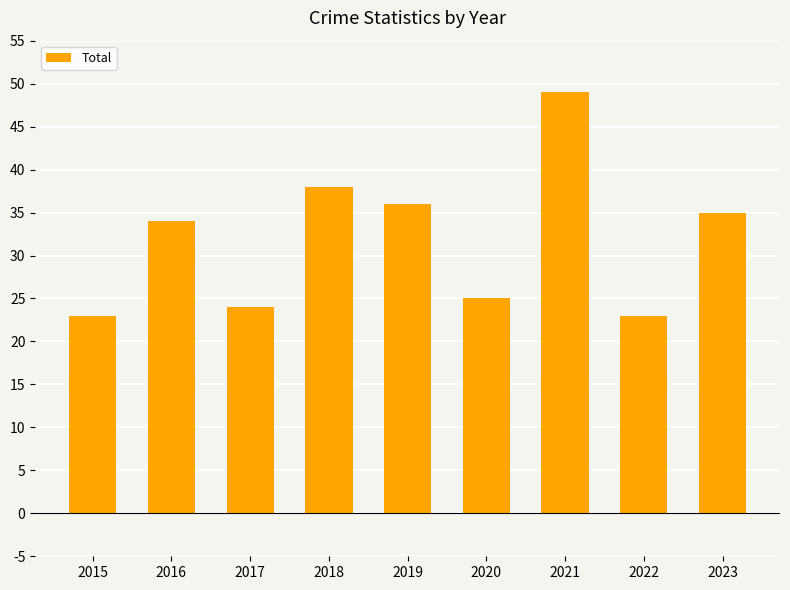

True or false: the data shows 16 at 2017.

False